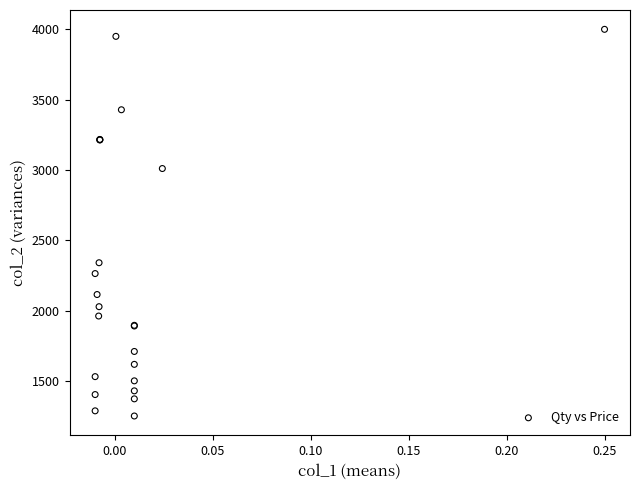

What Y value in the scatter plot is closest to 2625?

2340.0